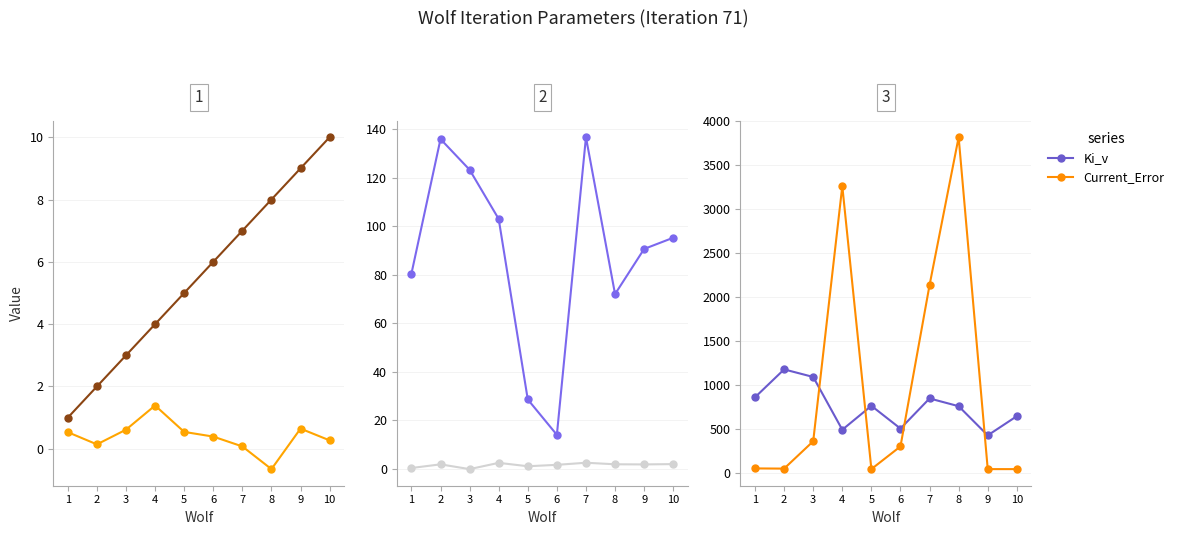

True or false: Wolf and Kp_I cross at least once.

False